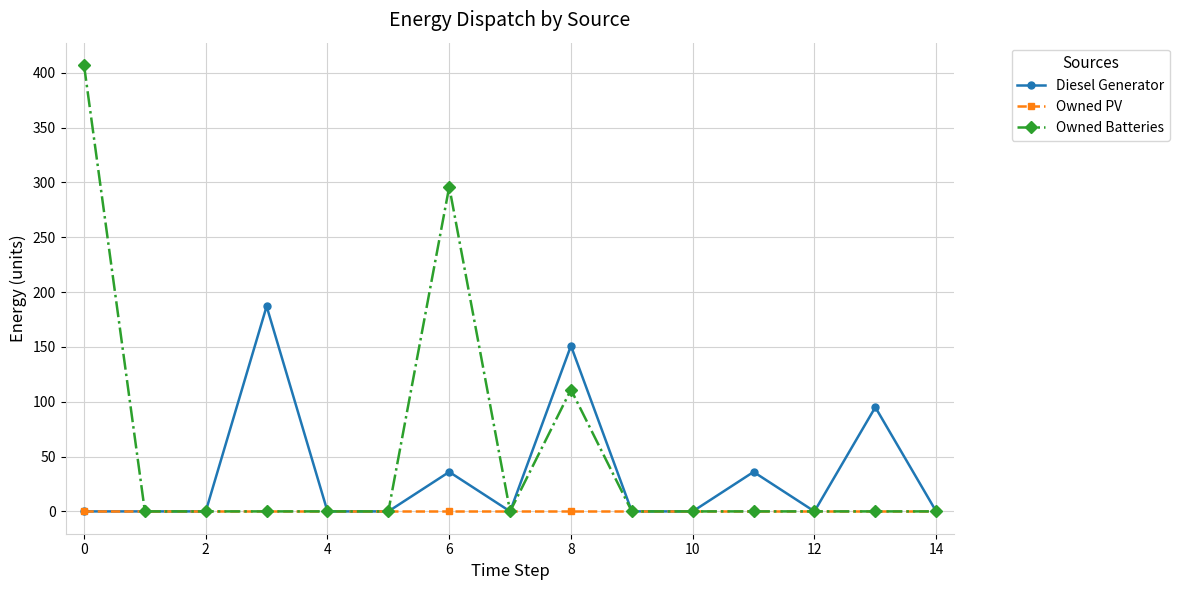

What is the highest value of the Owned Batteries series?

407